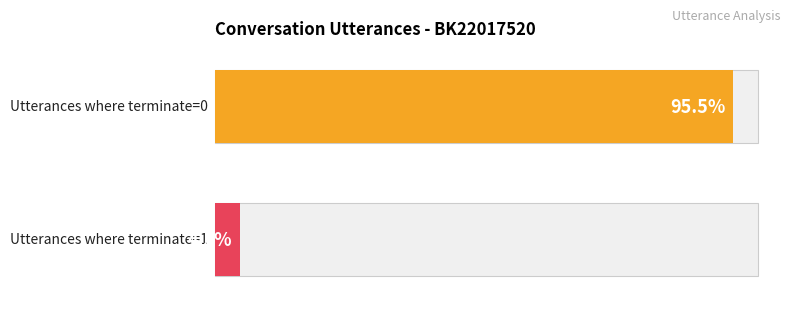

Is it true that the value at 21 is -1?

False